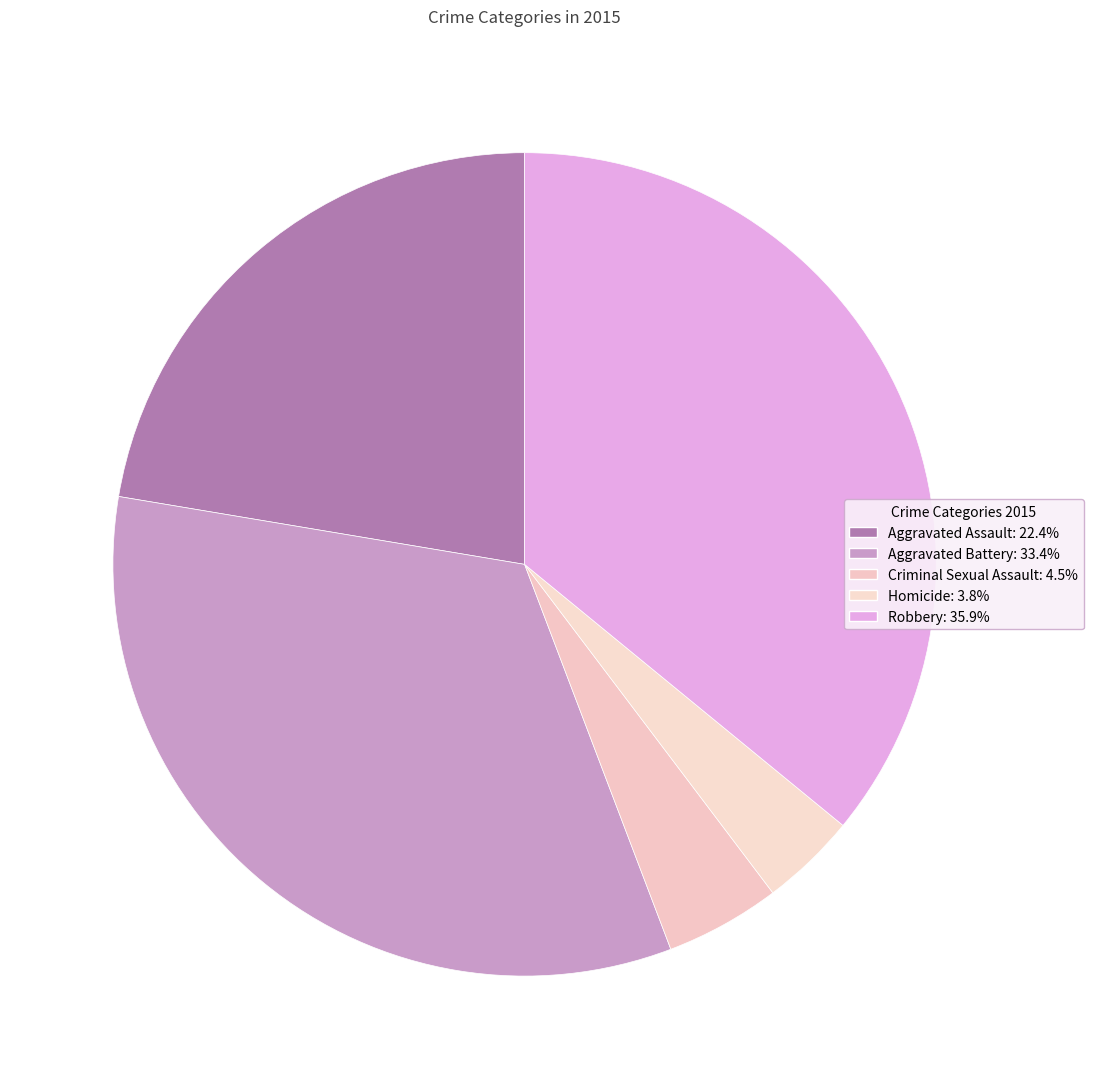

How many segments does this pie chart have?

5